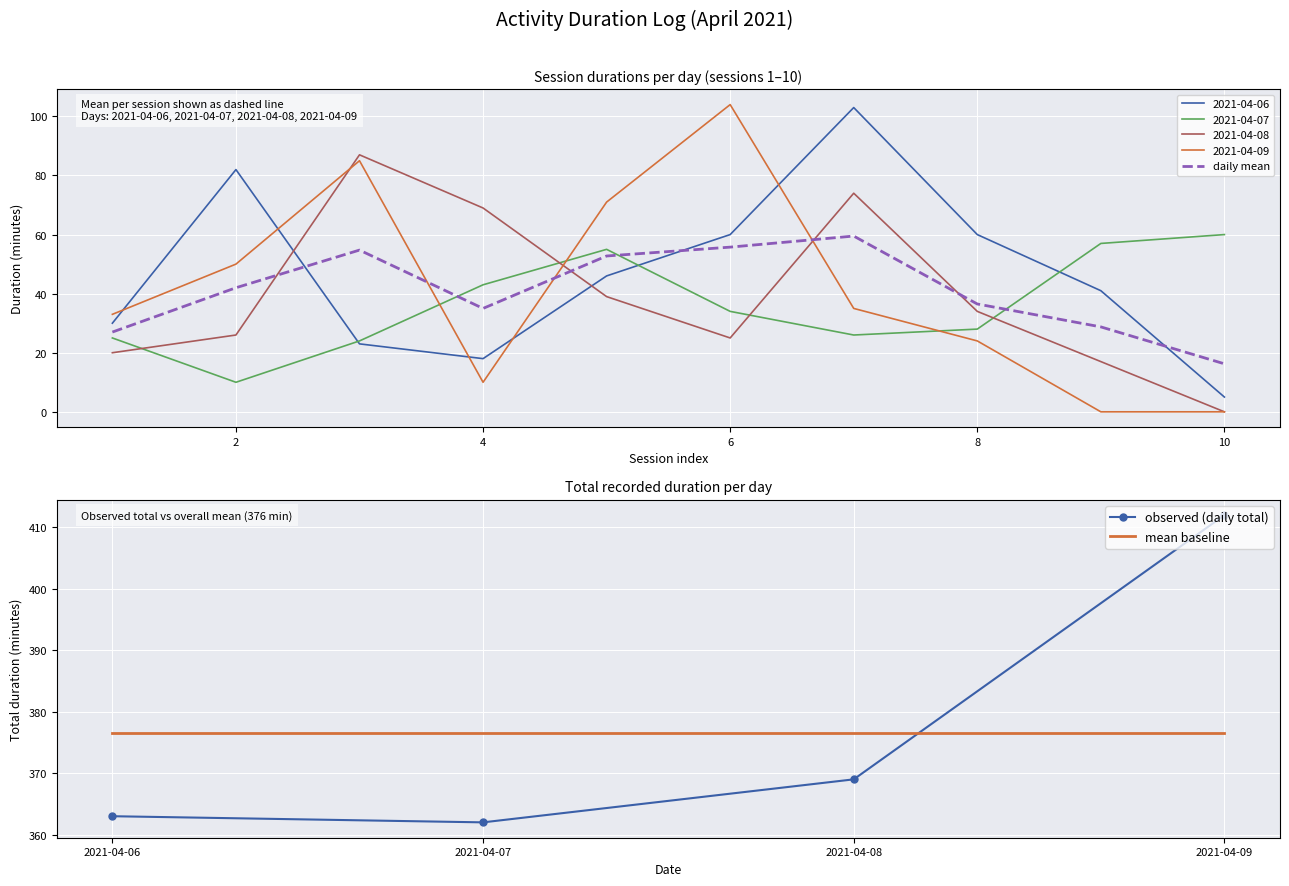

The daily mean series shows 16.2 at 10. True or false?

True